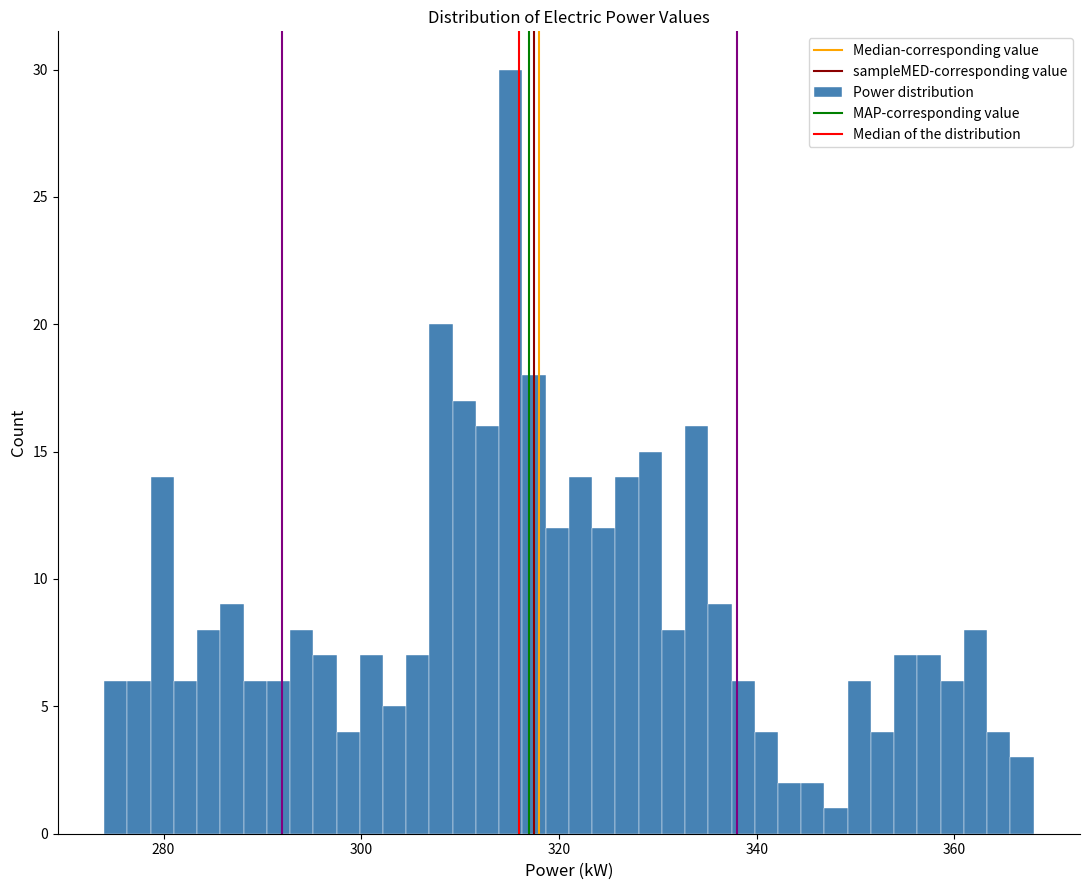

Read against the x-axis, roughly where is the centre of the tallest bar?

316